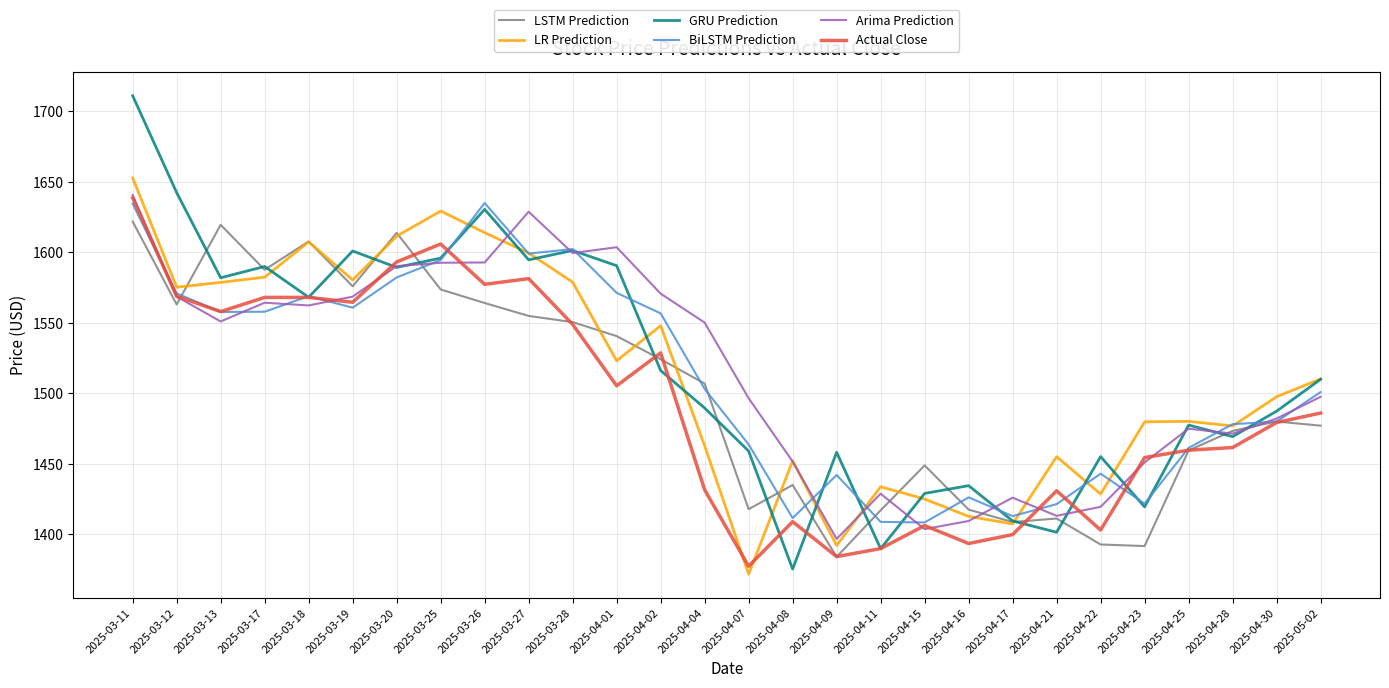

What position from the right is 2025-03-28?

18